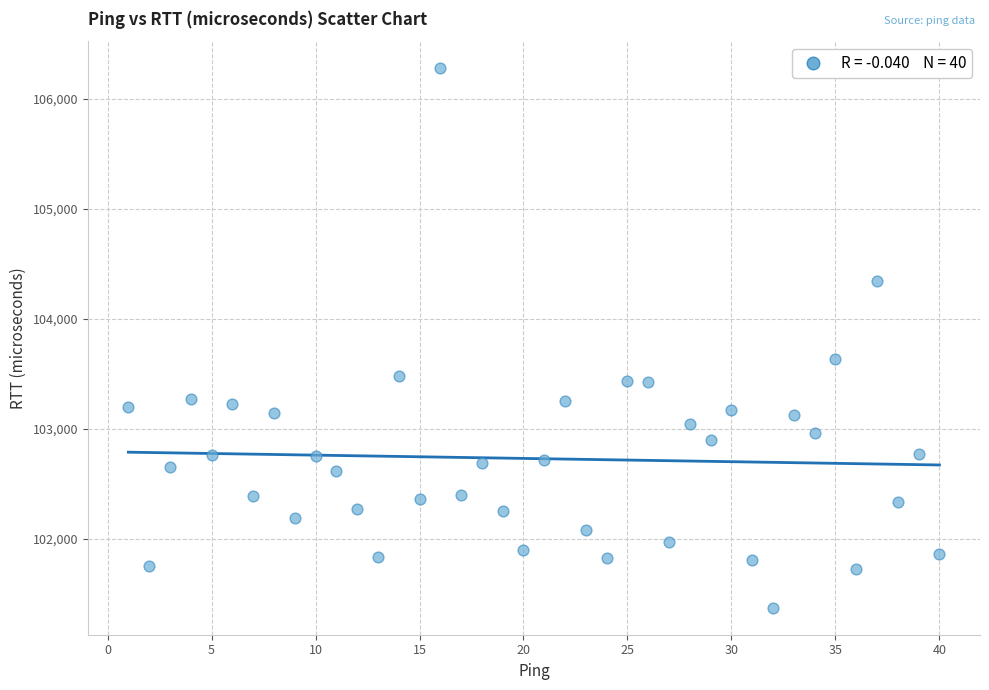

What is the range of Y values (max minus min)?

4900